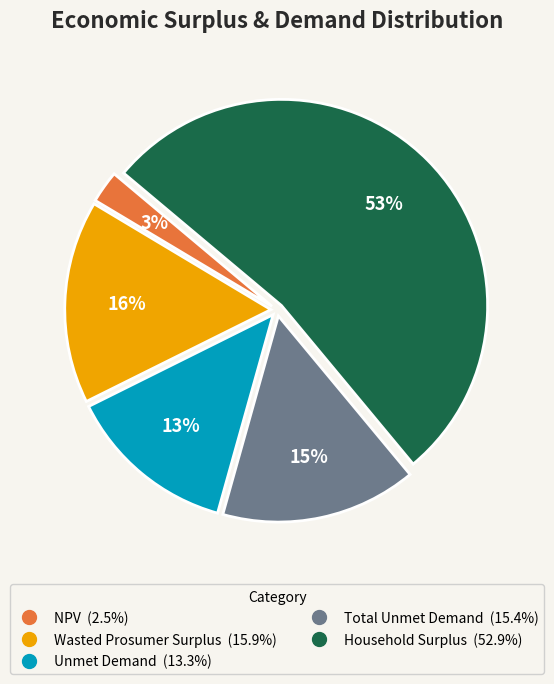

How many slices are in this pie chart?

5